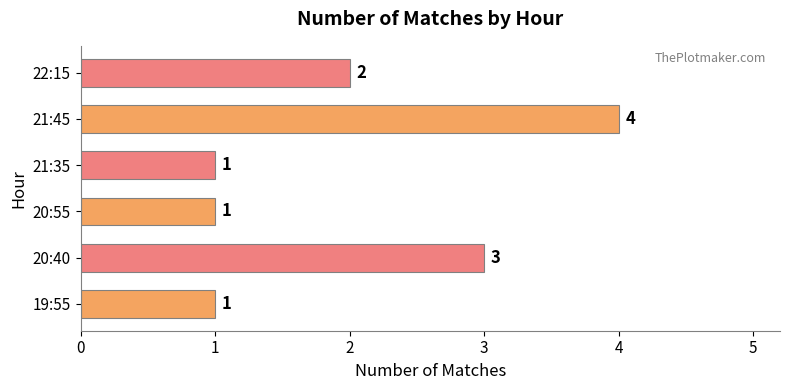

What is the greatest value displayed?

4